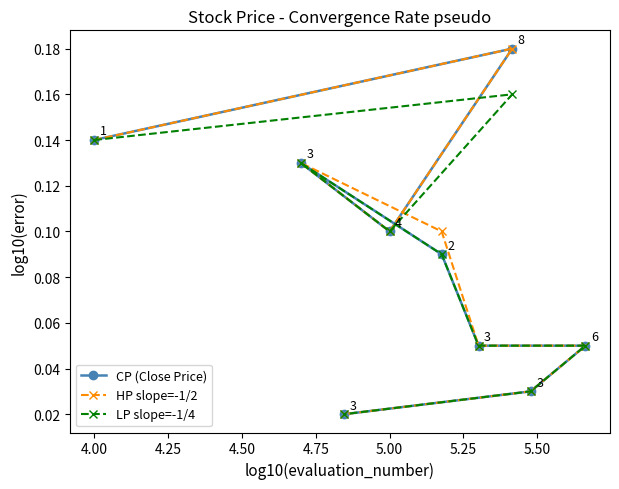

Rank the series by their average value, from lowest to highest.

LP slope=-1/4, CP (Close Price), HP slope=-1/2